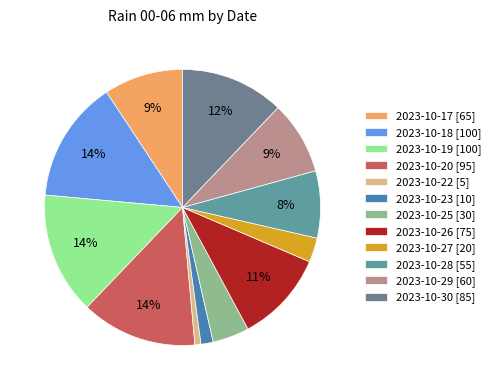

Count the number of slices in the pie.

12